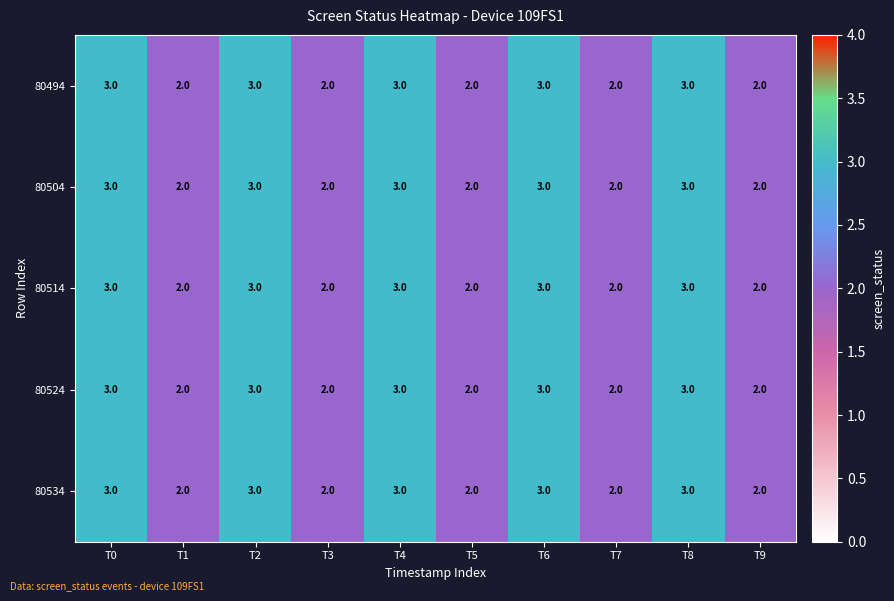

How many distinct data groups are displayed?

5